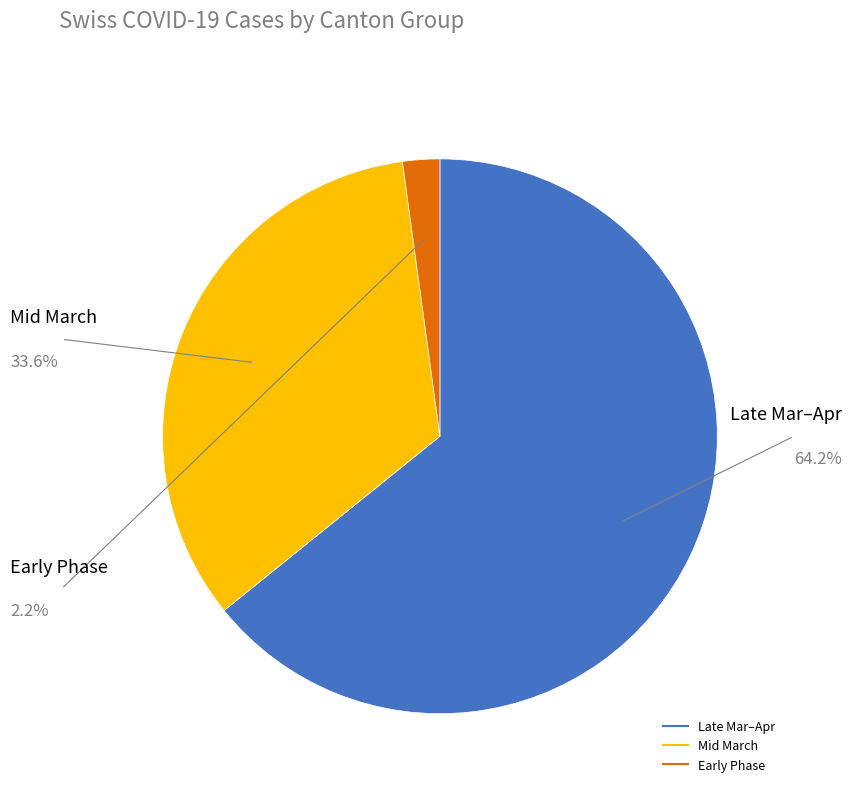

Does any single category account for the majority?

Yes